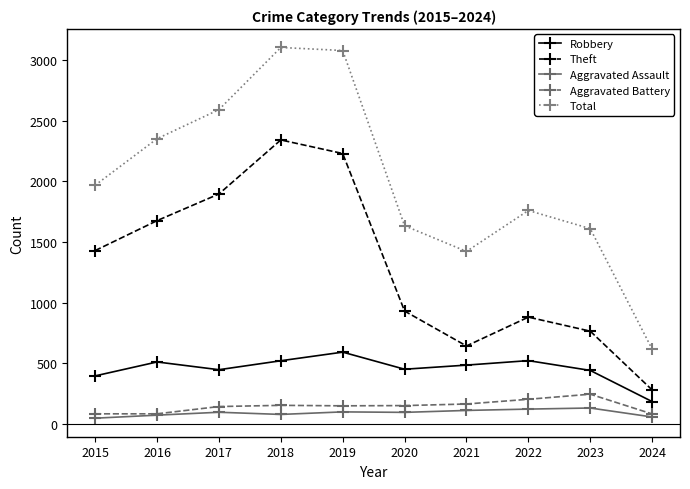

What is the value of the Robbery point at the 10th from the left?

183